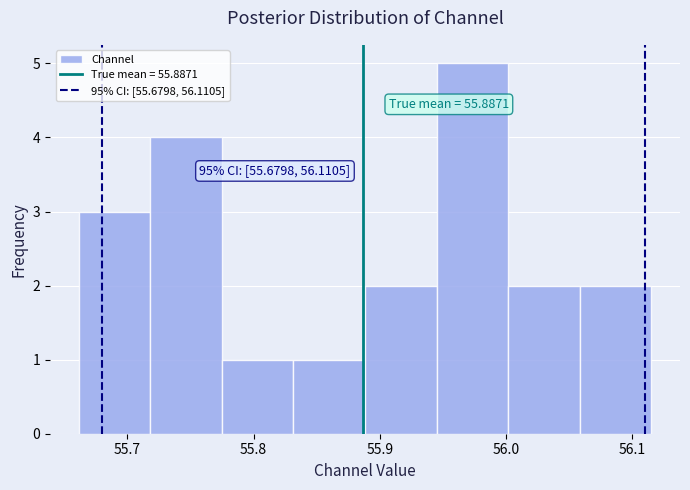

Which range on the x-axis has the tallest bar?

55.95 to 56.00